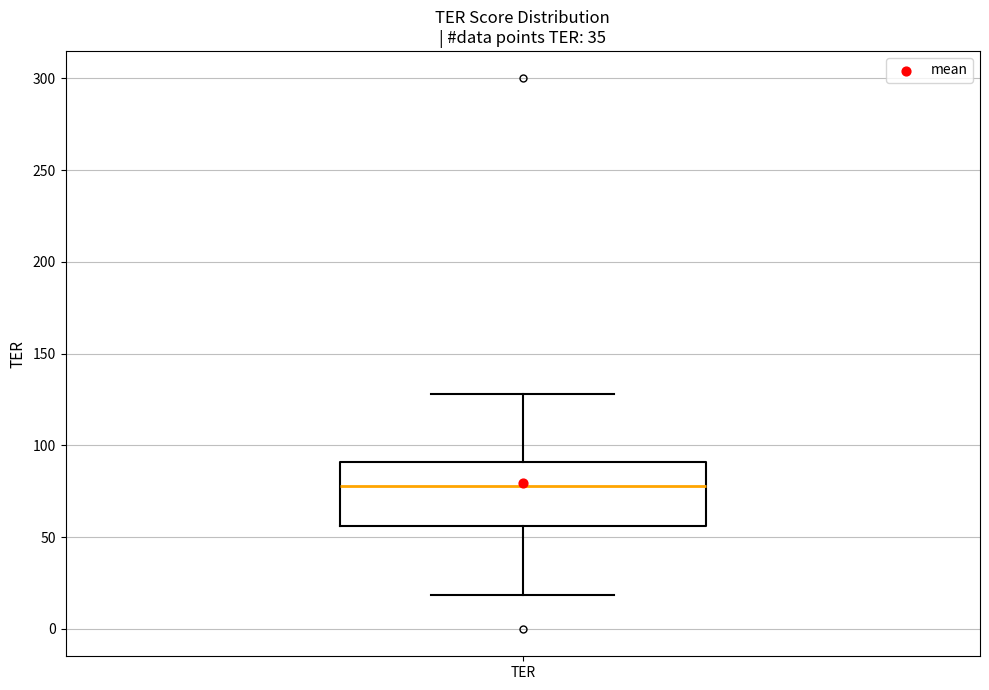

Read this box plot against the y-axis: the position of the median line, the range covered by the box, and the ends of both whiskers. The values are not printed on the chart, so give them approximately, as read against the axis.

median 80, box 55 to 90, whiskers 20 to 130